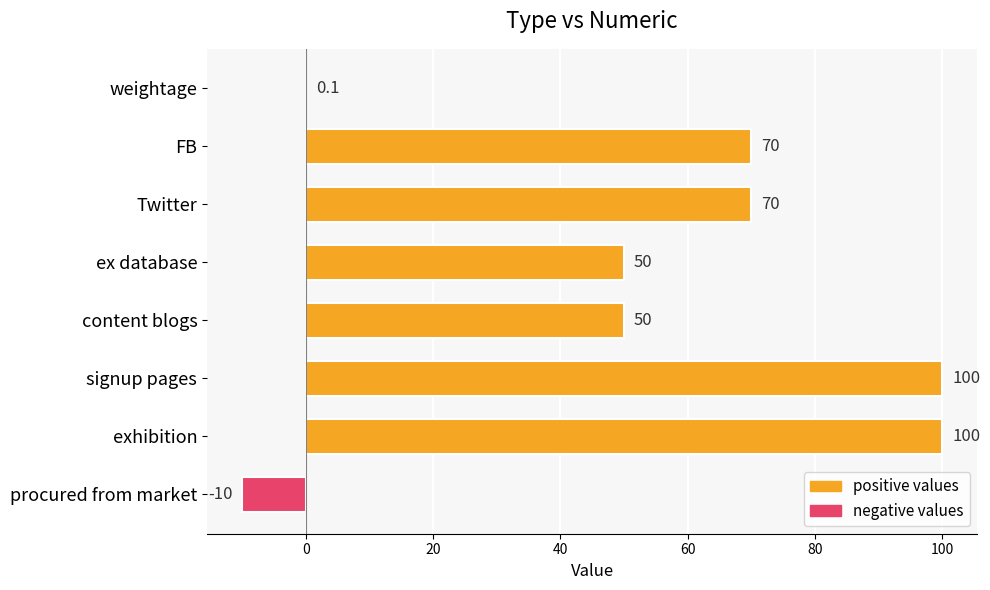

What is the greatest value displayed?

100.0